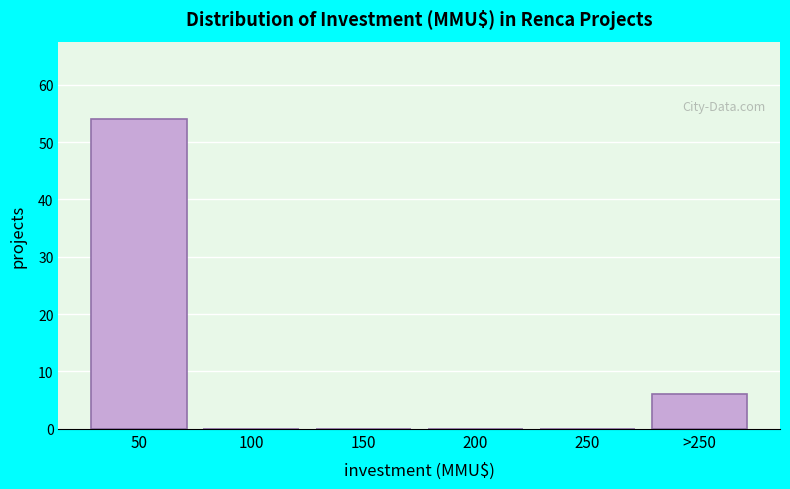

Reading right to left, what are all the values shown in this chart?

>250=6	250=0	200=0	150=0	100=0	50=54